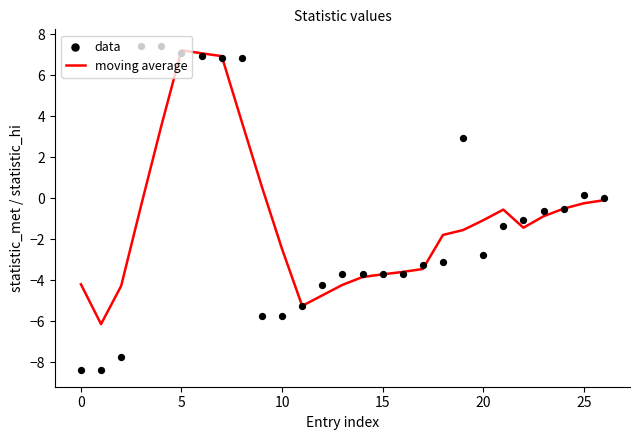

Which series reaches the maximum Y coordinate?

data